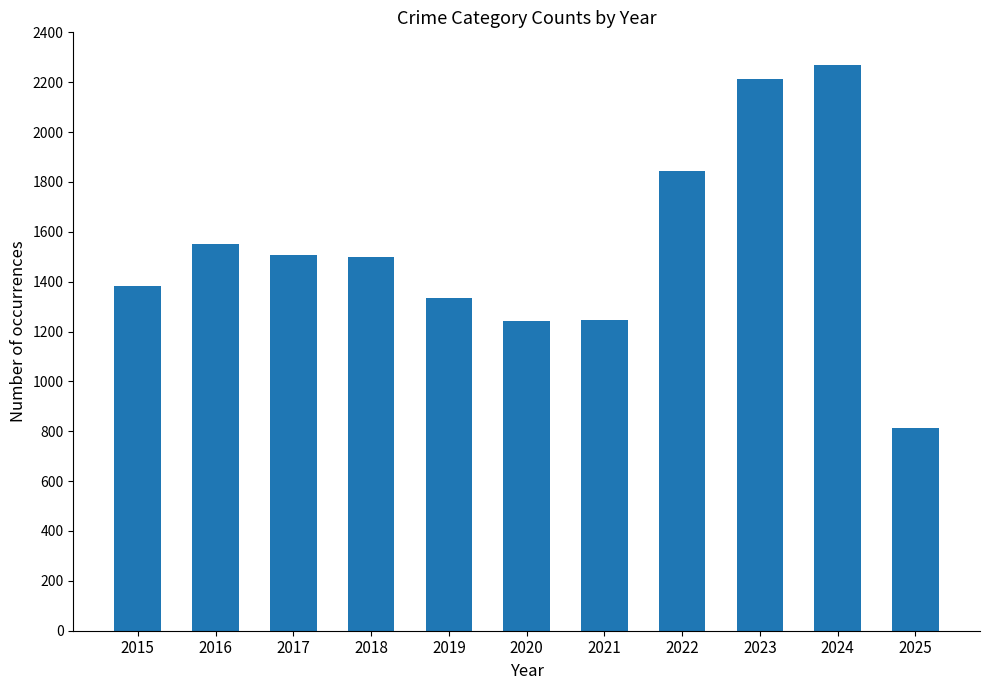

At which category does the chart reach its peak across all series?

2024